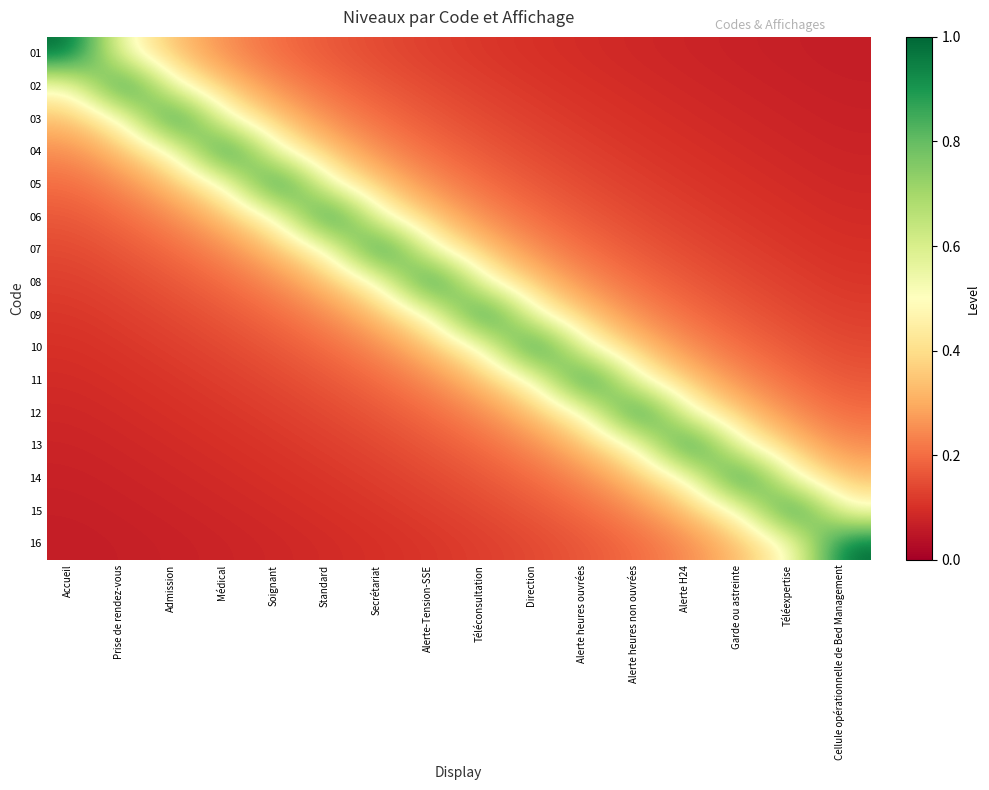

Reading left to right, list all the values displayed in this chart.

01: Accueil=1.0	Prise de rendez-vous=0.5	Admission=0.3	Médical=0.2	Soignant=0.2	Standard=0.2	Secrétariat=0.1	Alerte-Tension-SSE=0.1	Téléconsultation=0.1	Direction=0.1	Alerte heures ouvrées=0.1	Alerte heures non ouvrées=0.1	Alerte H24=0.1	Garde ou astreinte=0.1	Téléexpertise=0.1	Cellule opérationnelle de Bed Management=0.1
02: Accueil=0.5	Prise de rendez-vous=1.0	Admission=0.5	Médical=0.3	Soignant=0.2	Standard=0.2	Secrétariat=0.2	Alerte-Tension-SSE=0.1	Téléconsultation=0.1	Direction=0.1	Alerte heures ouvrées=0.1	Alerte heures non ouvrées=0.1	Alerte H24=0.1	Garde ou astreinte=0.1	Téléexpertise=0.1	Cellule opérationnelle de Bed Management=0.1
03: Accueil=0.3	Prise de rendez-vous=0.5	Admission=1.0	Médical=0.5	Soignant=0.3	Standard=0.2	Secrétariat=0.2	Alerte-Tension-SSE=0.2	Téléconsultation=0.1	Direction=0.1	Alerte heures ouvrées=0.1	Alerte heures non ouvrées=0.1	Alerte H24=0.1	Garde ou astreinte=0.1	Téléexpertise=0.1	Cellule opérationnelle de Bed Management=0.1
04: Accueil=0.2	Prise de rendez-vous=0.3	Admission=0.5	Médical=1.0	Soignant=0.5	Standard=0.3	Secrétariat=0.2	Alerte-Tension-SSE=0.2	Téléconsultation=0.2	Direction=0.1	Alerte heures ouvrées=0.1	Alerte heures non ouvrées=0.1	Alerte H24=0.1	Garde ou astreinte=0.1	Téléexpertise=0.1	Cellule opérationnelle de Bed Management=0.1
05: Accueil=0.2	Prise de rendez-vous=0.2	Admission=0.3	Médical=0.5	Soignant=1.0	Standard=0.5	Secrétariat=0.3	Alerte-Tension-SSE=0.2	Téléconsultation=0.2	Direction=0.2	Alerte heures ouvrées=0.1	Alerte heures non ouvrées=0.1	Alerte H24=0.1	Garde ou astreinte=0.1	Téléexpertise=0.1	Cellule opérationnelle de Bed Management=0.1
06: Accueil=0.2	Prise de rendez-vous=0.2	Admission=0.2	Médical=0.3	Soignant=0.5	Standard=1.0	Secrétariat=0.5	Alerte-Tension-SSE=0.3	Téléconsultation=0.2	Direction=0.2	Alerte heures ouvrées=0.2	Alerte heures non ouvrées=0.1	Alerte H24=0.1	Garde ou astreinte=0.1	Téléexpertise=0.1	Cellule opérationnelle de Bed Management=0.1
07: Accueil=0.1	Prise de rendez-vous=0.2	Admission=0.2	Médical=0.2	Soignant=0.3	Standard=0.5	Secrétariat=1.0	Alerte-Tension-SSE=0.5	Téléconsultation=0.3	Direction=0.2	Alerte heures ouvrées=0.2	Alerte heures non ouvrées=0.2	Alerte H24=0.1	Garde ou astreinte=0.1	Téléexpertise=0.1	Cellule opérationnelle de Bed Management=0.1
08: Accueil=0.1	Prise de rendez-vous=0.1	Admission=0.2	Médical=0.2	Soignant=0.2	Standard=0.3	Secrétariat=0.5	Alerte-Tension-SSE=1.0	Téléconsultation=0.5	Direction=0.3	Alerte heures ouvrées=0.2	Alerte heures non ouvrées=0.2	Alerte H24=0.2	Garde ou astreinte=0.1	Téléexpertise=0.1	Cellule opérationnelle de Bed Management=0.1
09: Accueil=0.1	Prise de rendez-vous=0.1	Admission=0.1	Médical=0.2	Soignant=0.2	Standard=0.2	Secrétariat=0.3	Alerte-Tension-SSE=0.5	Téléconsultation=1.0	Direction=0.5	Alerte heures ouvrées=0.3	Alerte heures non ouvrées=0.2	Alerte H24=0.2	Garde ou astreinte=0.2	Téléexpertise=0.1	Cellule opérationnelle de Bed Management=0.1
10: Accueil=0.1	Prise de rendez-vous=0.1	Admission=0.1	Médical=0.1	Soignant=0.2	Standard=0.2	Secrétariat=0.2	Alerte-Tension-SSE=0.3	Téléconsultation=0.5	Direction=1.0	Alerte heures ouvrées=0.5	Alerte heures non ouvrées=0.3	Alerte H24=0.2	Garde ou astreinte=0.2	Téléexpertise=0.2	Cellule opérationnelle de Bed Management=0.1
11: Accueil=0.1	Prise de rendez-vous=0.1	Admission=0.1	Médical=0.1	Soignant=0.1	Standard=0.2	Secrétariat=0.2	Alerte-Tension-SSE=0.2	Téléconsultation=0.3	Direction=0.5	Alerte heures ouvrées=1.0	Alerte heures non ouvrées=0.5	Alerte H24=0.3	Garde ou astreinte=0.2	Téléexpertise=0.2	Cellule opérationnelle de Bed Management=0.2
12: Accueil=0.1	Prise de rendez-vous=0.1	Admission=0.1	Médical=0.1	Soignant=0.1	Standard=0.1	Secrétariat=0.2	Alerte-Tension-SSE=0.2	Téléconsultation=0.2	Direction=0.3	Alerte heures ouvrées=0.5	Alerte heures non ouvrées=1.0	Alerte H24=0.5	Garde ou astreinte=0.3	Téléexpertise=0.2	Cellule opérationnelle de Bed Management=0.2
13: Accueil=0.1	Prise de rendez-vous=0.1	Admission=0.1	Médical=0.1	Soignant=0.1	Standard=0.1	Secrétariat=0.1	Alerte-Tension-SSE=0.2	Téléconsultation=0.2	Direction=0.2	Alerte heures ouvrées=0.3	Alerte heures non ouvrées=0.5	Alerte H24=1.0	Garde ou astreinte=0.5	Téléexpertise=0.3	Cellule opérationnelle de Bed Management=0.2
14: Accueil=0.1	Prise de rendez-vous=0.1	Admission=0.1	Médical=0.1	Soignant=0.1	Standard=0.1	Secrétariat=0.1	Alerte-Tension-SSE=0.1	Téléconsultation=0.2	Direction=0.2	Alerte heures ouvrées=0.2	Alerte heures non ouvrées=0.3	Alerte H24=0.5	Garde ou astreinte=1.0	Téléexpertise=0.5	Cellule opérationnelle de Bed Management=0.3
15: Accueil=0.1	Prise de rendez-vous=0.1	Admission=0.1	Médical=0.1	Soignant=0.1	Standard=0.1	Secrétariat=0.1	Alerte-Tension-SSE=0.1	Téléconsultation=0.1	Direction=0.2	Alerte heures ouvrées=0.2	Alerte heures non ouvrées=0.2	Alerte H24=0.3	Garde ou astreinte=0.5	Téléexpertise=1.0	Cellule opérationnelle de Bed Management=0.5
16: Accueil=0.1	Prise de rendez-vous=0.1	Admission=0.1	Médical=0.1	Soignant=0.1	Standard=0.1	Secrétariat=0.1	Alerte-Tension-SSE=0.1	Téléconsultation=0.1	Direction=0.1	Alerte heures ouvrées=0.2	Alerte heures non ouvrées=0.2	Alerte H24=0.2	Garde ou astreinte=0.3	Téléexpertise=0.5	Cellule opérationnelle de Bed Management=1.0